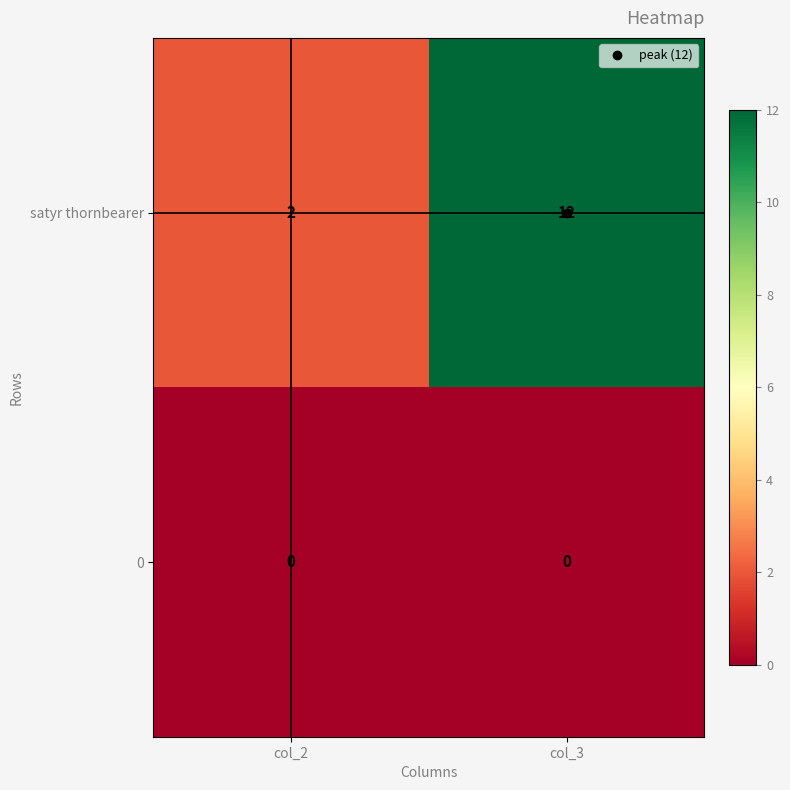

Which label corresponds to the largest value in the chart?

col_3